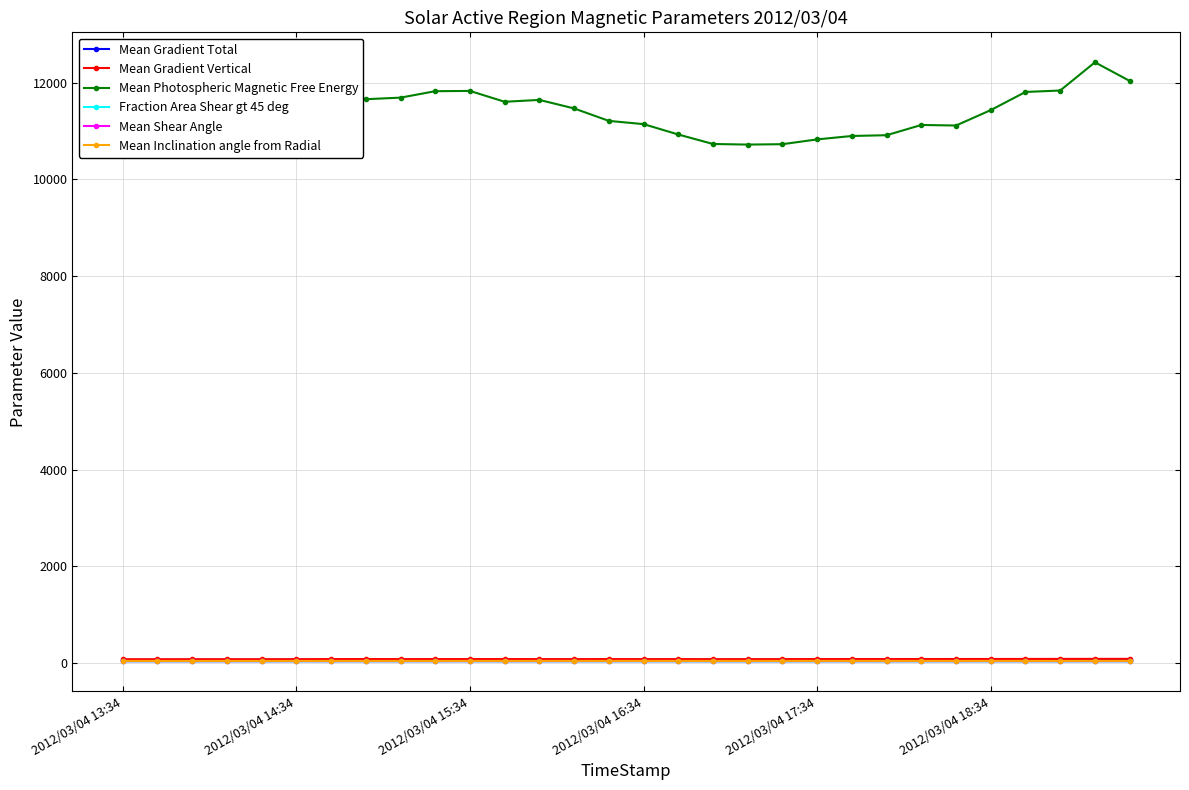

At how many categories does at least one series exceed 3209?

30